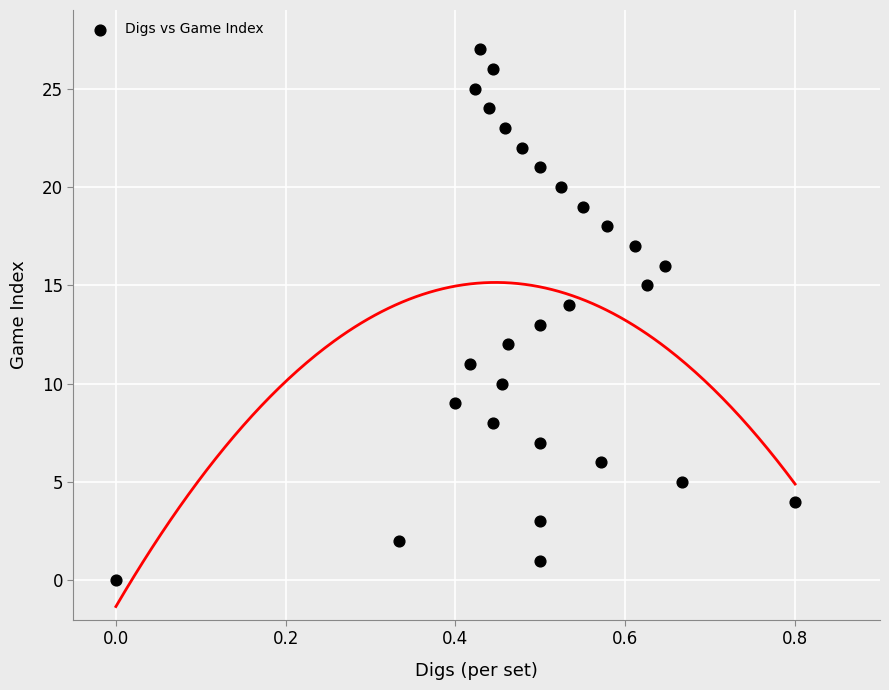

What is the range of Y values (max minus min)?

27